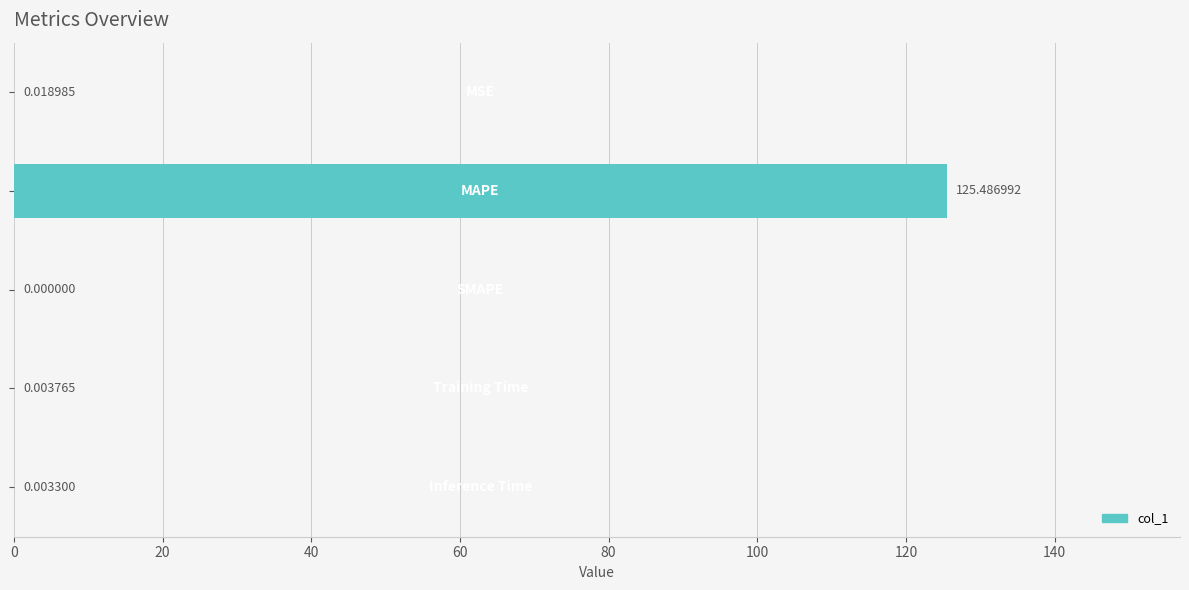

What is the greatest value displayed?

125.5